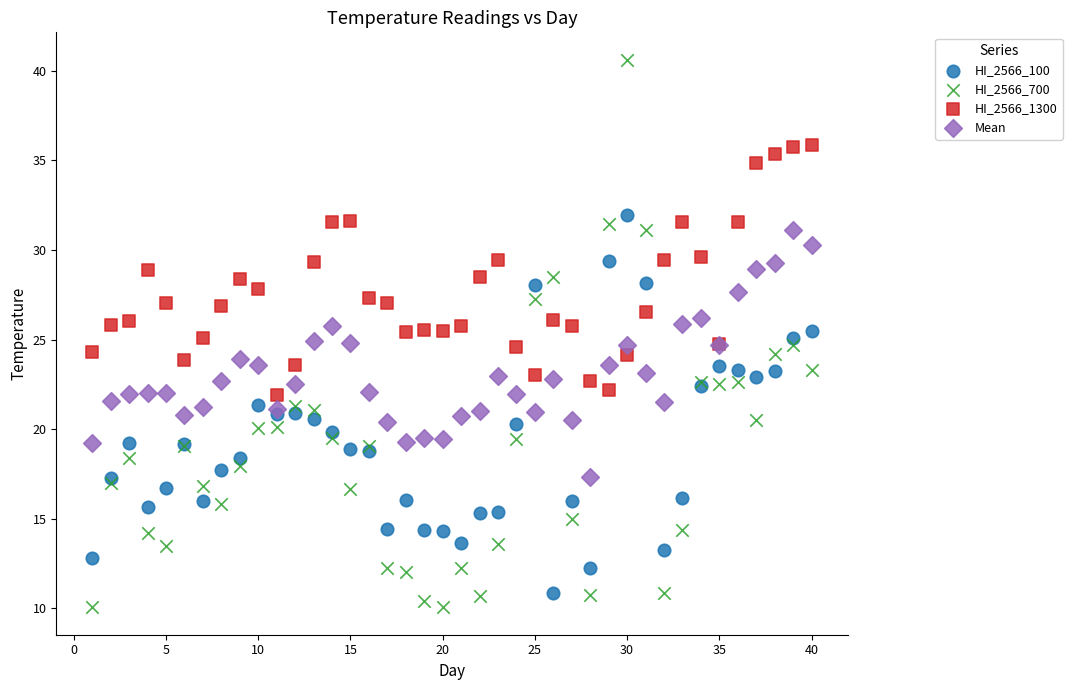

Which series has the widest spread of Y values?

HI_2566_700